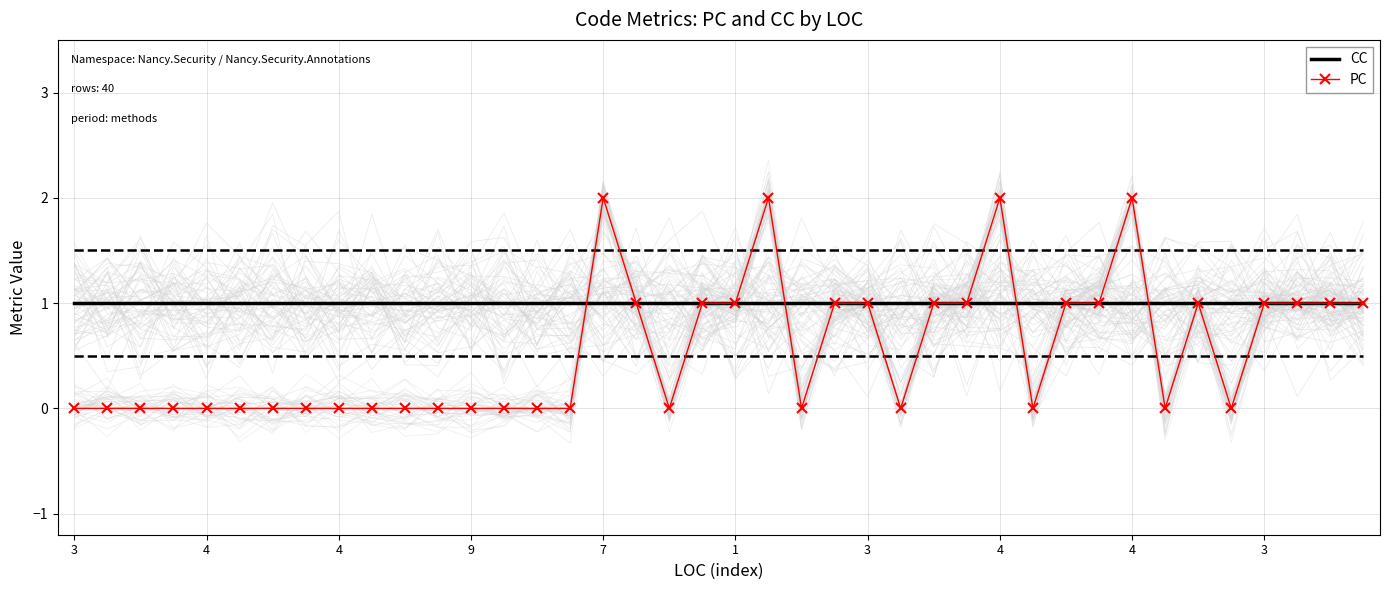

Rank the series by their average value, from lowest to highest.

PC, CC